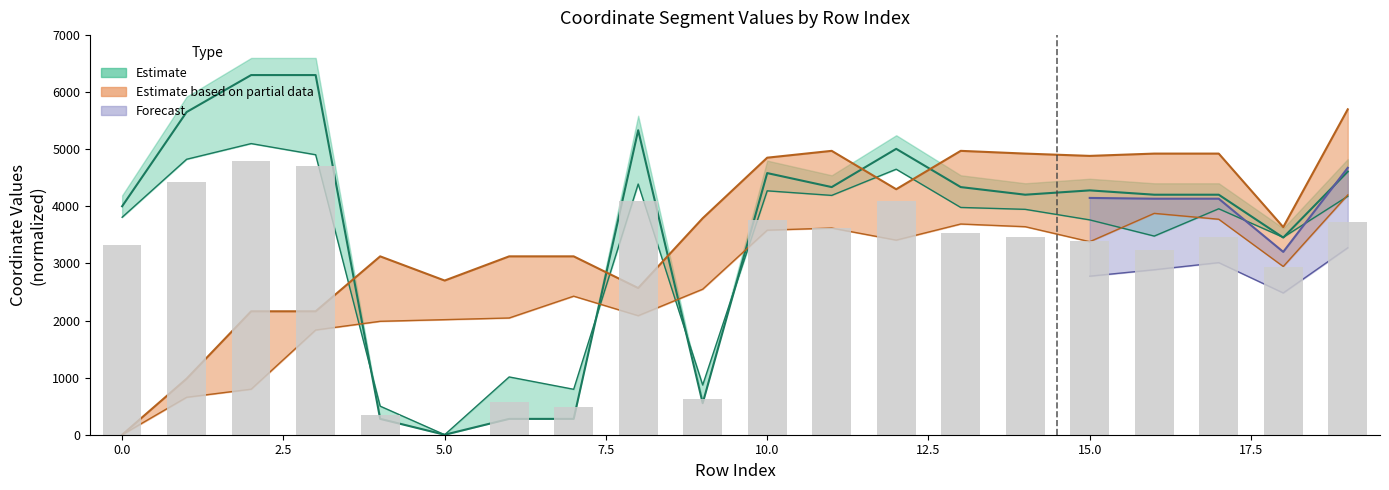

Are the bars grouped side by side (vs. stacked)?

Yes